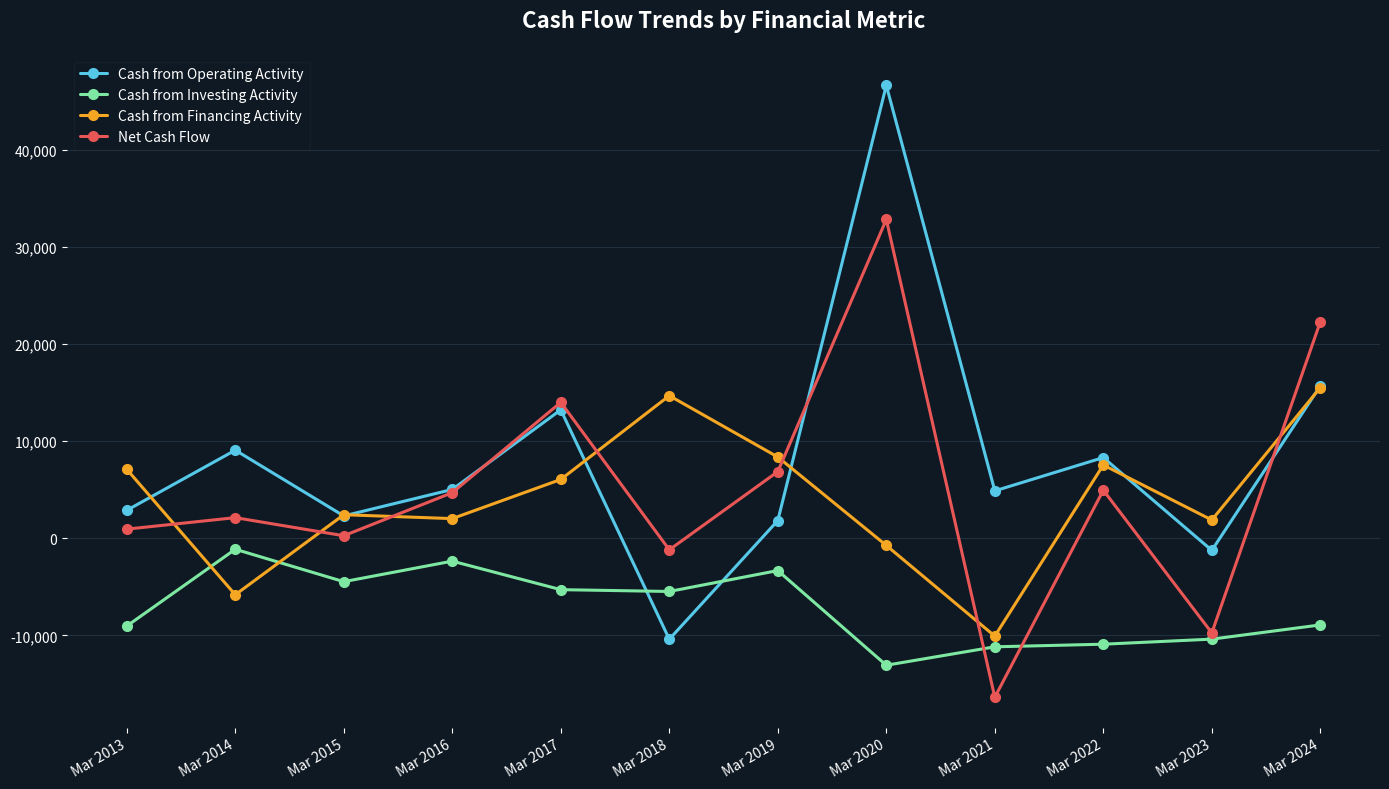

Which series has the widest spread of values?

Cash from Operating Activity